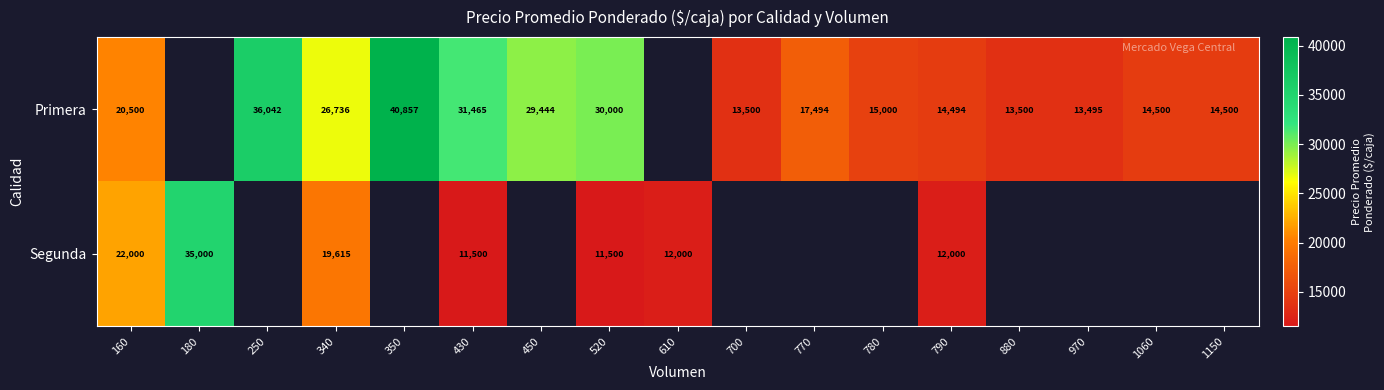

What is the difference between the Primera values at 970 and 350?

27362